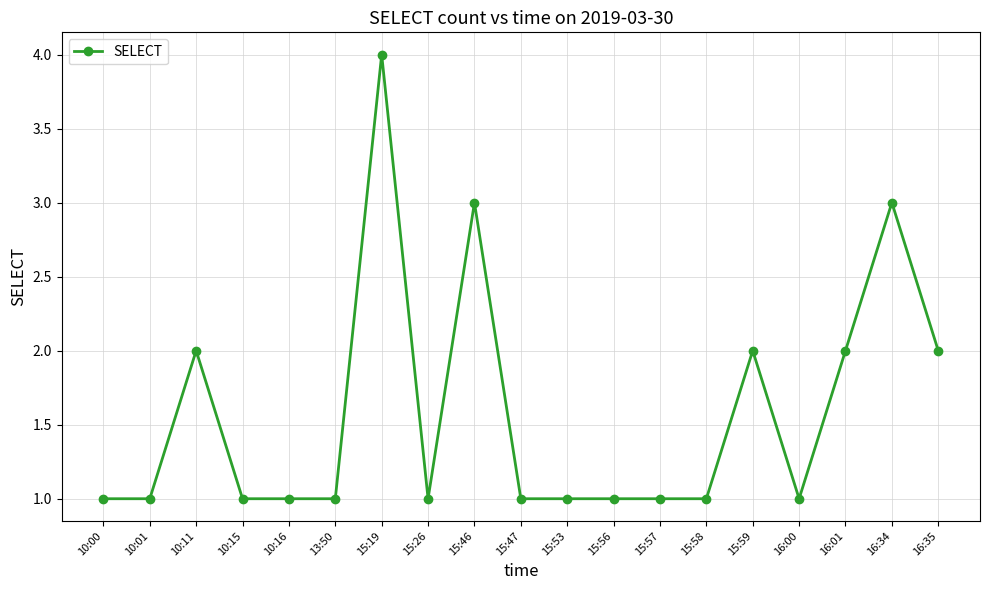

Approximately how many times larger is the value at 15:57 compared to 15:46?

0.3